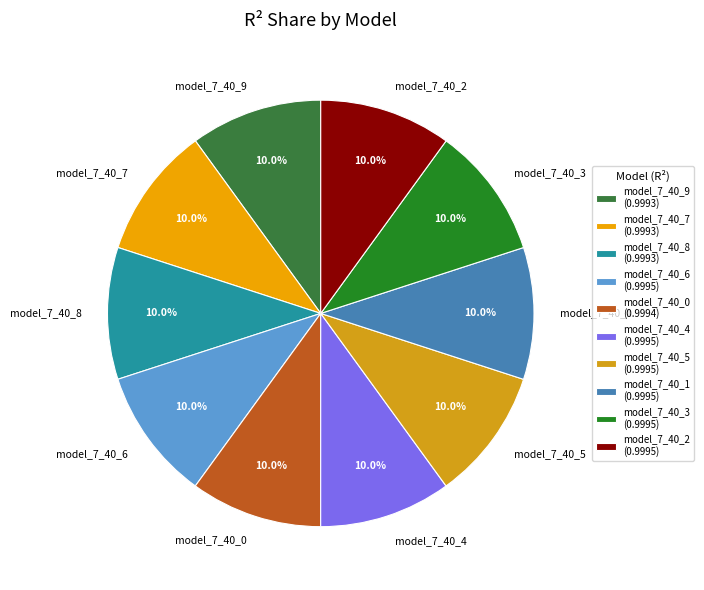

Does model_7_40_2 represent more than half of the total?

No